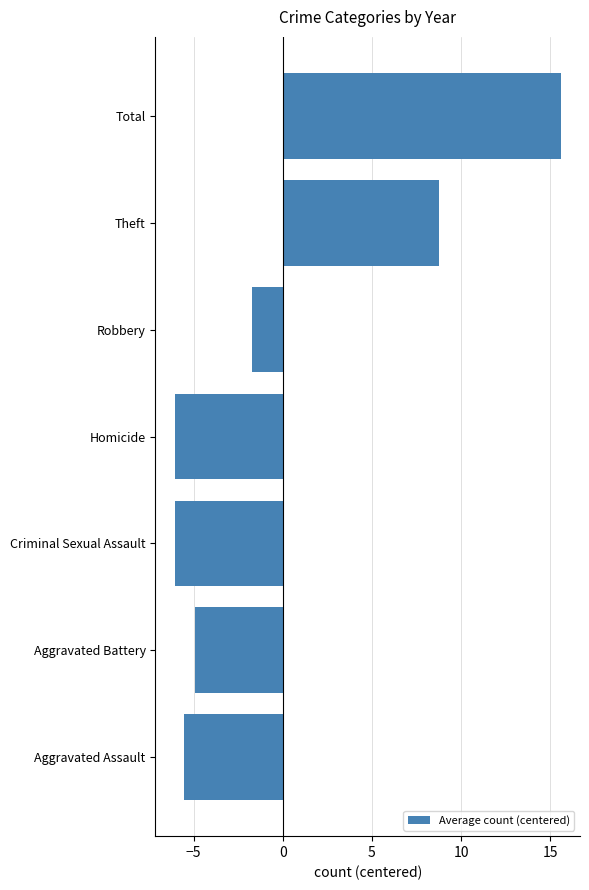

Where is the data nearest to the value 4?

Theft